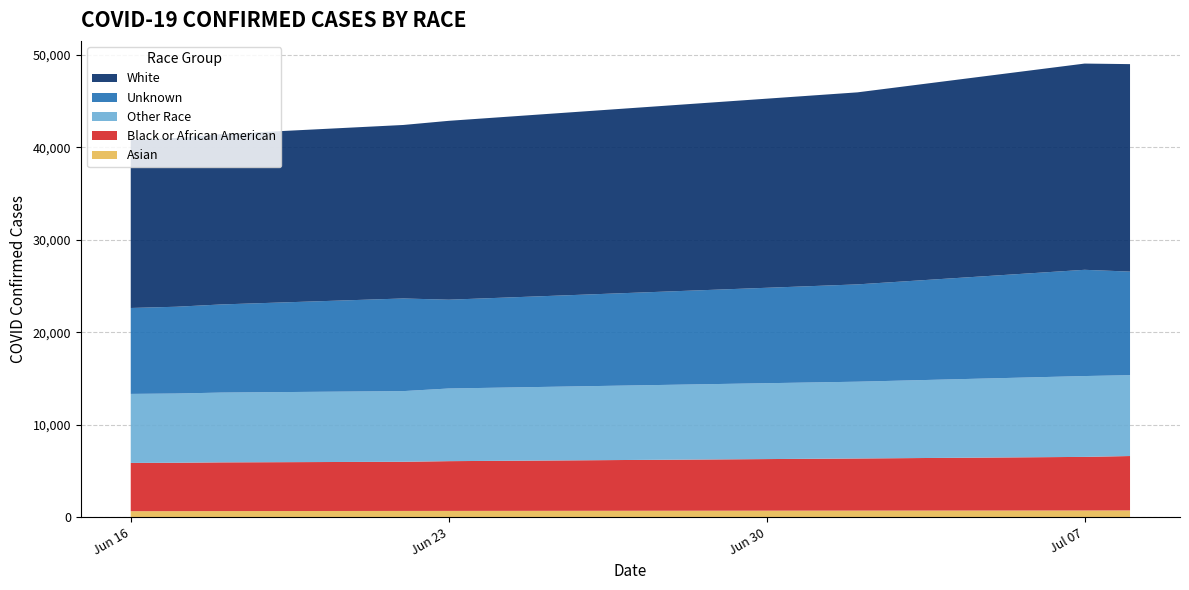

Reading right to left, extract all data points from this chart.

Asian: 7=729	6=721	5=709	White=676	Unknown=673	Other Race=658	Black or African American=650	Asian=646
Black or African American: 7=5883	6=5798	5=5637	White=5381	Unknown=5317	Other Race=5268	Black or African American=5234	Asian=5220
Other Race: 7=8745	6=8745	5=8307	White=7860	Unknown=7644	Other Race=7550	Black or African American=7489	Asian=7466
Unknown: 7=11205	6=11492	5=10526	White=9605	Unknown=10021	Other Race=9534	Black or African American=9386	Asian=9294
White: 7=22443	6=22309	5=20773	White=19349	Unknown=18768	Other Race=18428	Black or African American=18254	Asian=18160